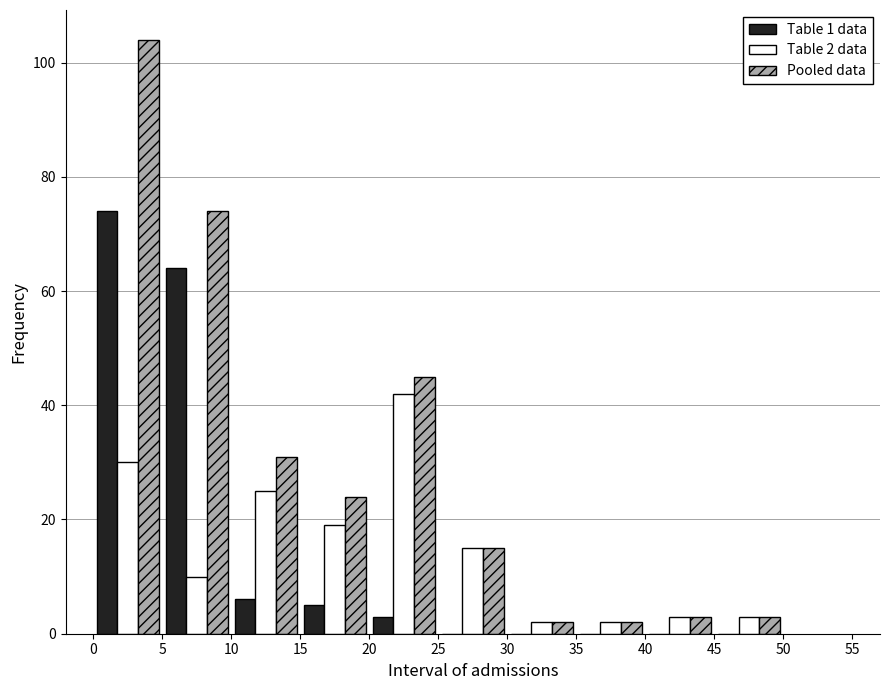

In the Table 1 data series, which range on the x-axis has the tallest bar?

0 to 5